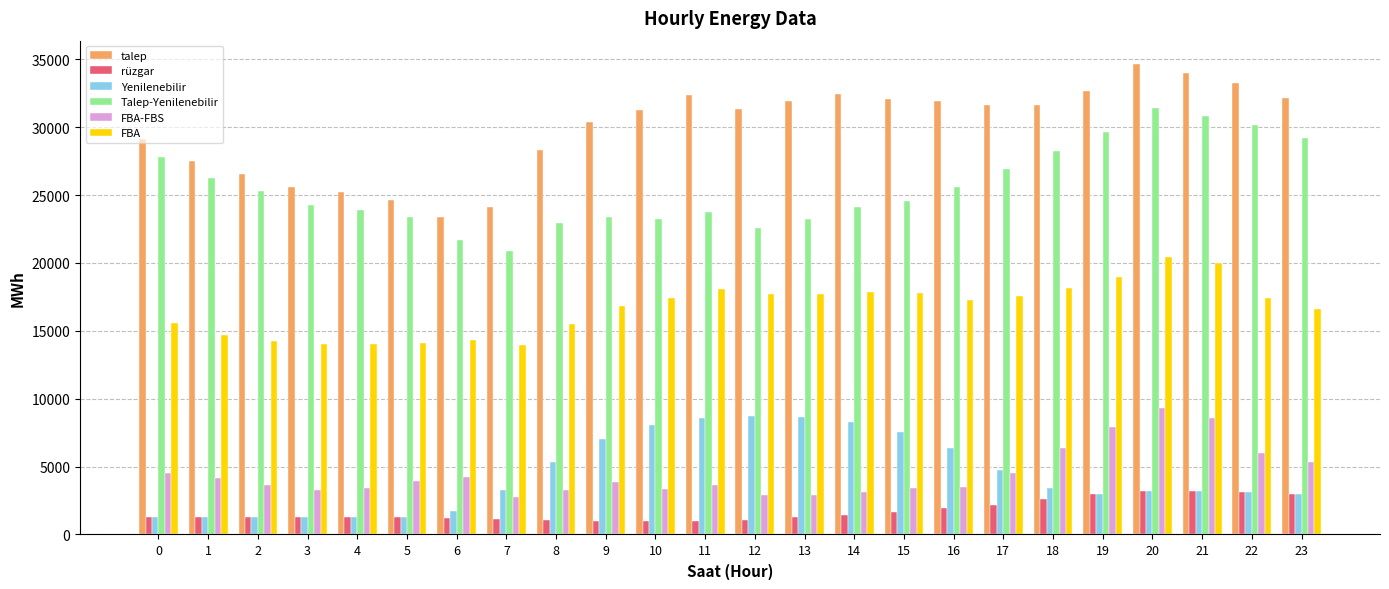

What is the difference between the highest and lowest values at 2?

25268.9